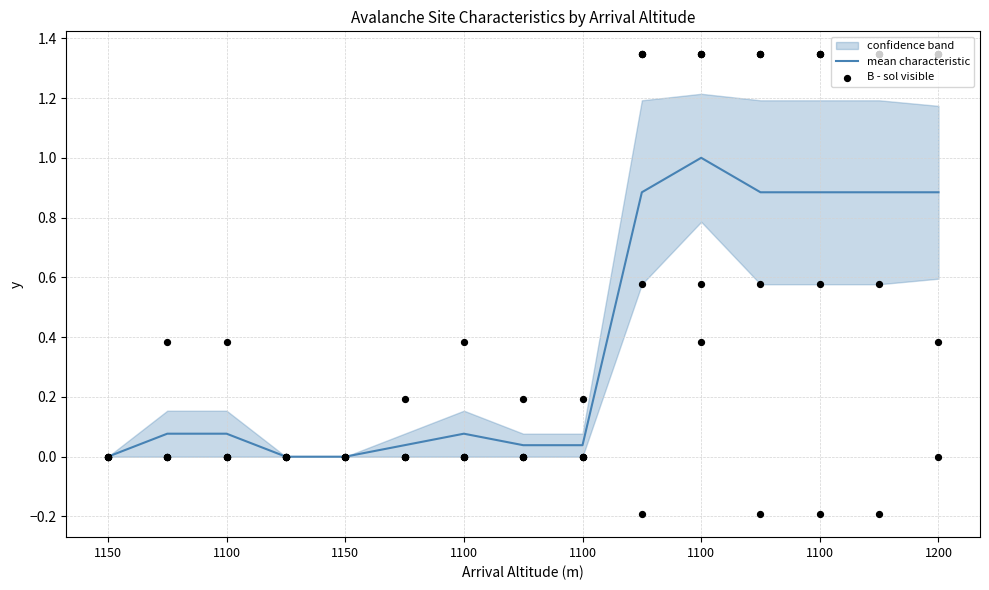

At which category is the sum across all series the highest?

1100